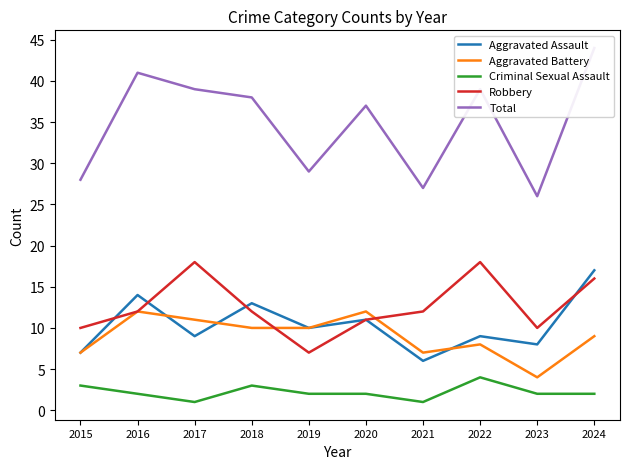

List the labels in order of Aggravated Assault value, smallest first.

2021, 2015, 2023, 2017, 2022, 2019, 2020, 2018, 2016, 2024